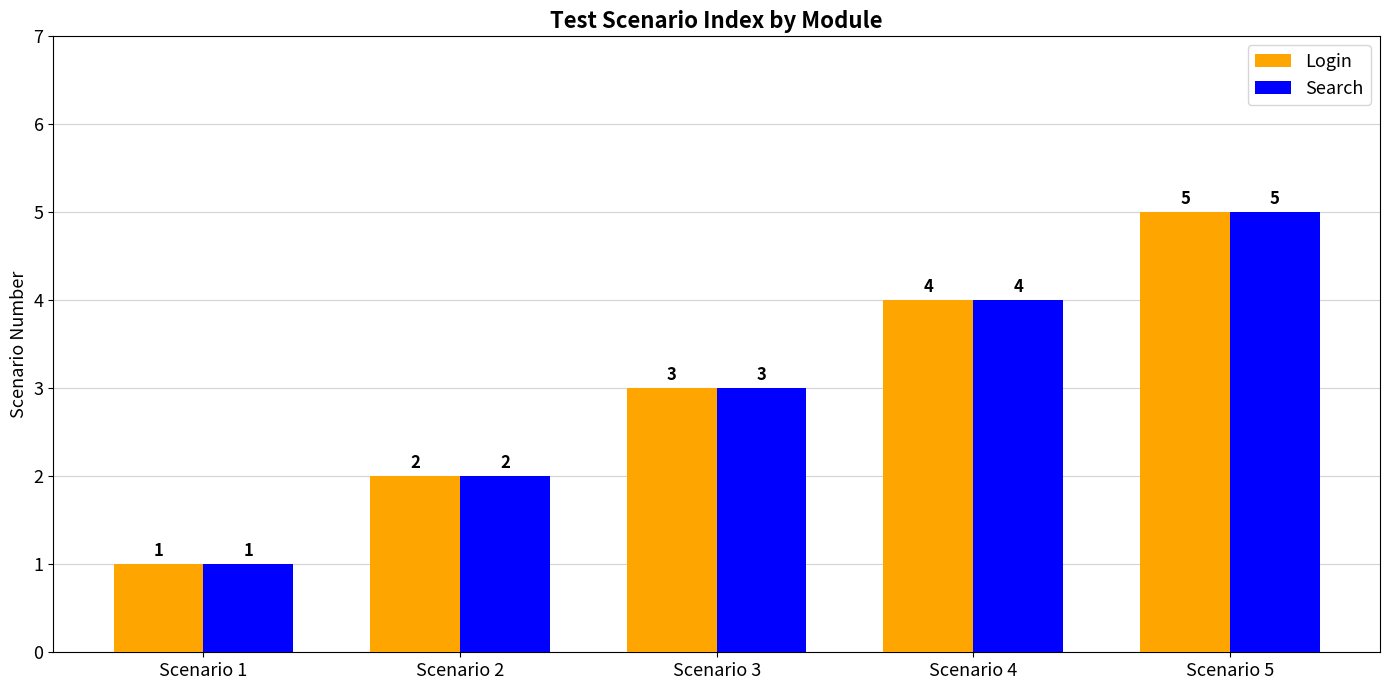

Reading left to right, what are all the values shown in this chart?

Login: Scenario 1=1	Scenario 2=2	Scenario 3=3	Scenario 4=4	Scenario 5=5
Search: Scenario 1=1	Scenario 2=2	Scenario 3=3	Scenario 4=4	Scenario 5=5